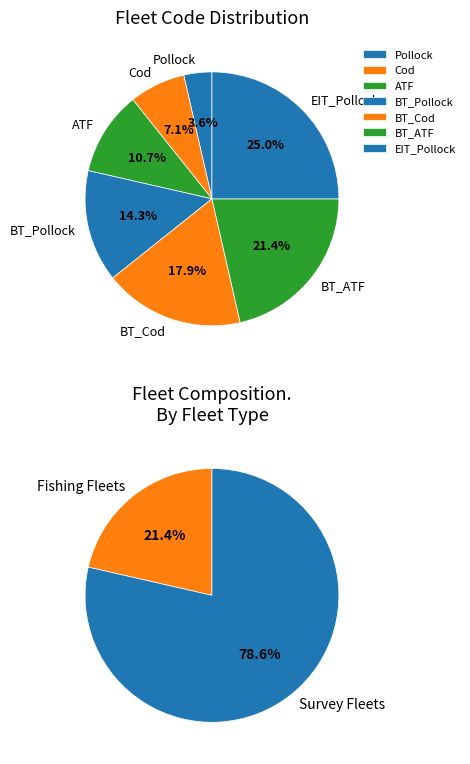

Rank the categories by value from lowest to highest.

Pollock, Cod, ATF, BT_Pollock, BT_Cod, BT_ATF, EIT_Pollock